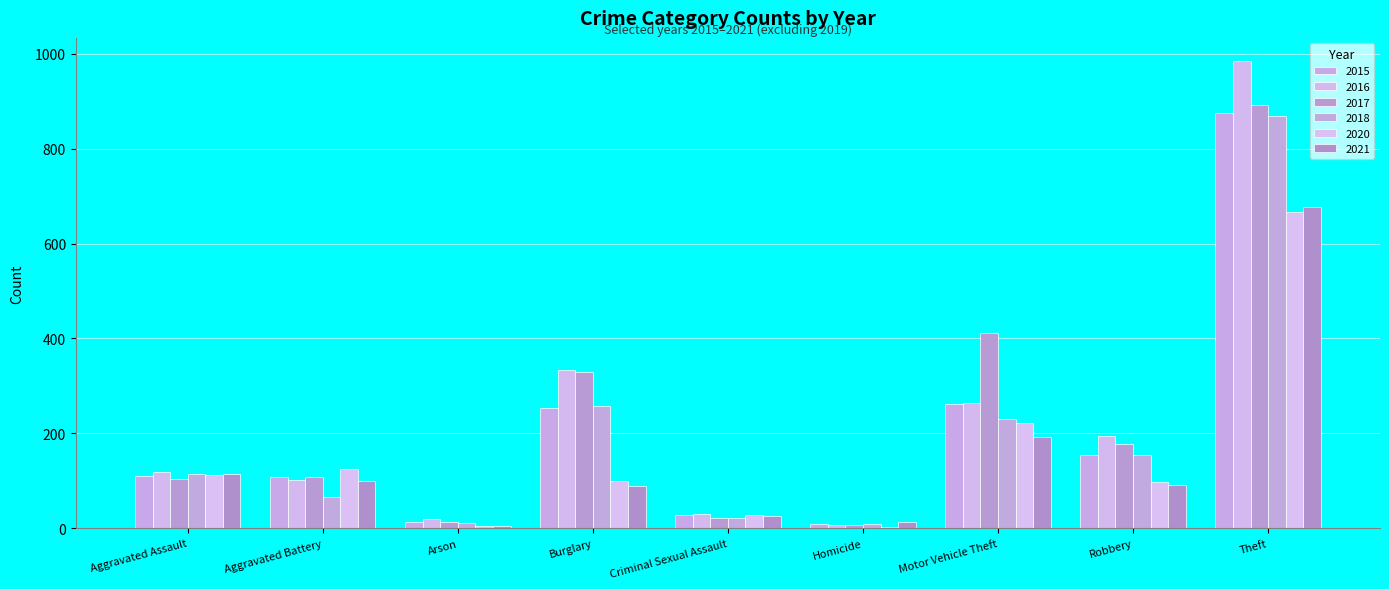

Reading left to right, what are all the values shown in this chart?

2015: Aggravated Assault=110	Aggravated Battery=108	Arson=13	Burglary=254	Criminal Sexual Assault=28	Homicide=9	Motor Vehicle Theft=261	Robbery=154	Theft=874
2016: Aggravated Assault=118	Aggravated Battery=102	Arson=20	Burglary=333	Criminal Sexual Assault=30	Homicide=7	Motor Vehicle Theft=265	Robbery=194	Theft=984
2017: Aggravated Assault=105	Aggravated Battery=108	Arson=14	Burglary=329	Criminal Sexual Assault=21	Homicide=8	Motor Vehicle Theft=411	Robbery=178	Theft=892
2018: Aggravated Assault=115	Aggravated Battery=67	Arson=12	Burglary=257	Criminal Sexual Assault=21	Homicide=10	Motor Vehicle Theft=231	Robbery=155	Theft=868
2020: Aggravated Assault=113	Aggravated Battery=125	Arson=4	Burglary=100	Criminal Sexual Assault=28	Homicide=2	Motor Vehicle Theft=221	Robbery=97	Theft=666
2021: Aggravated Assault=115	Aggravated Battery=100	Arson=6	Burglary=90	Criminal Sexual Assault=26	Homicide=13	Motor Vehicle Theft=193	Robbery=91	Theft=678